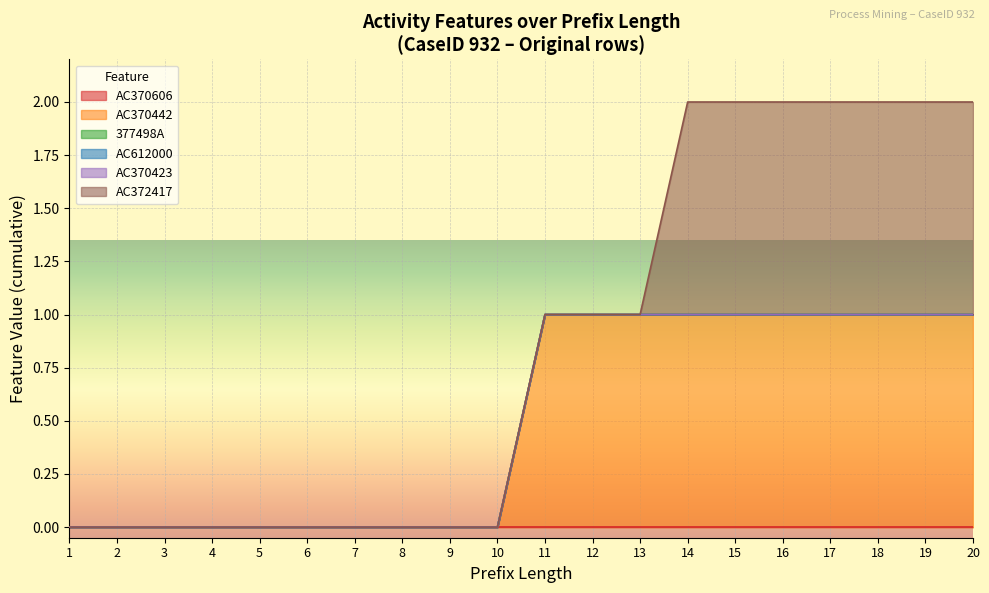

What are all the series names shown in the legend?

AC370606, AC370442, 377498A, AC612000, AC370423, AC372417